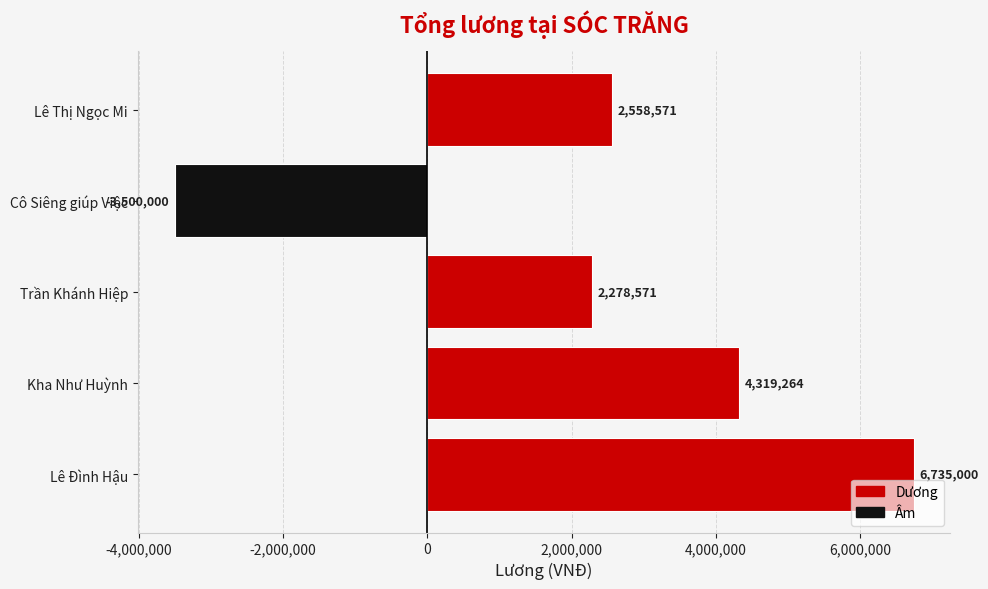

List the labels in order of value, smallest first.

Cô Siêng giúp Việc, Trần Khánh Hiệp, Lê Thị Ngọc Mi, Kha Như Huỳnh, Lê Đình Hậu